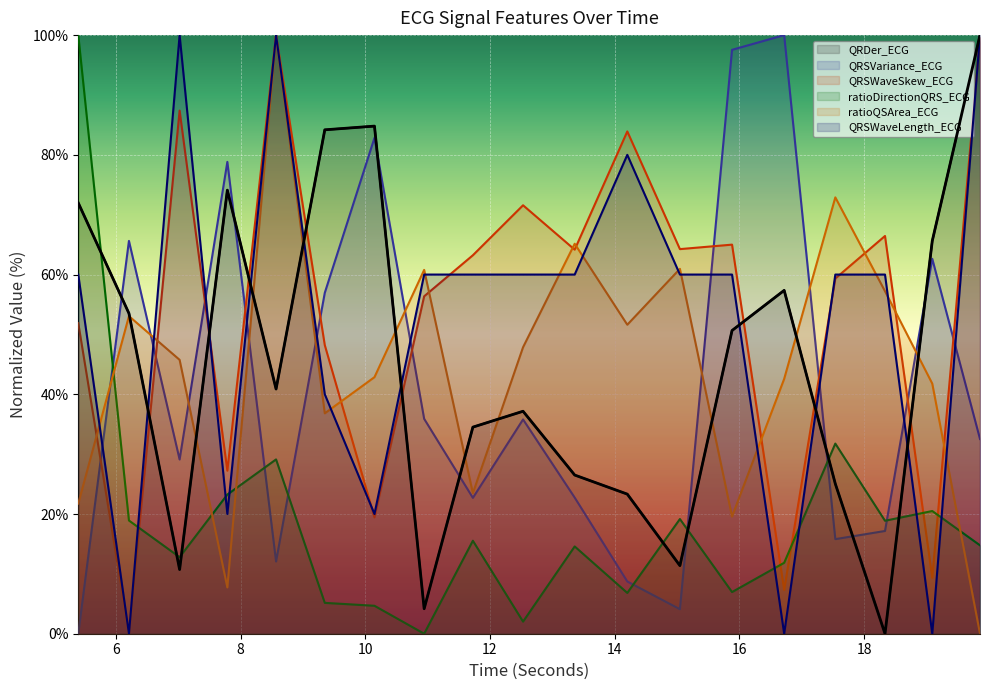

What is the value of the QRSWaveLength_ECG point at the 13th from the left?

60.0